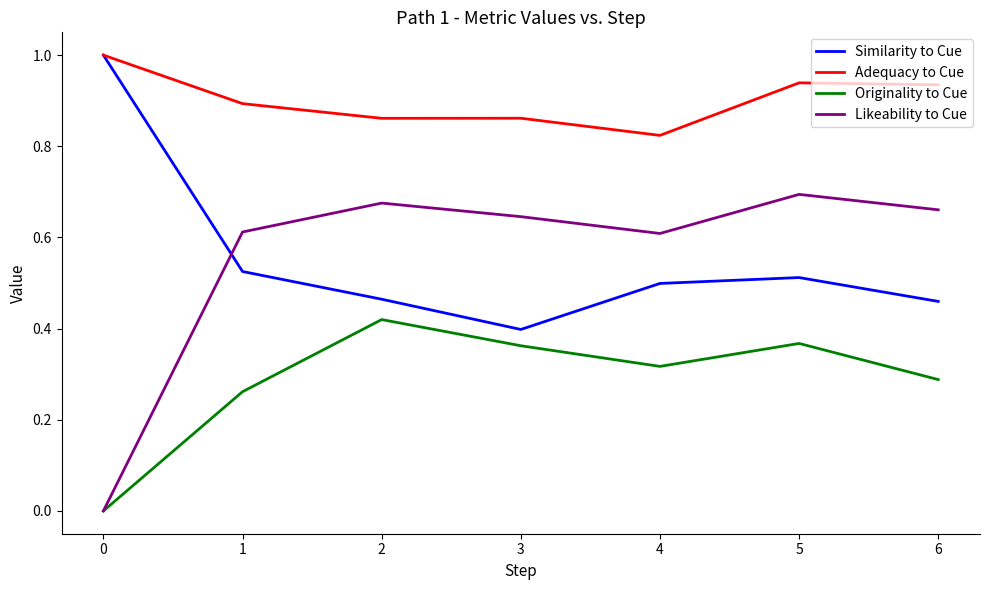

True or false: Adequacy to Cue and Originality to Cue cross at least once.

False